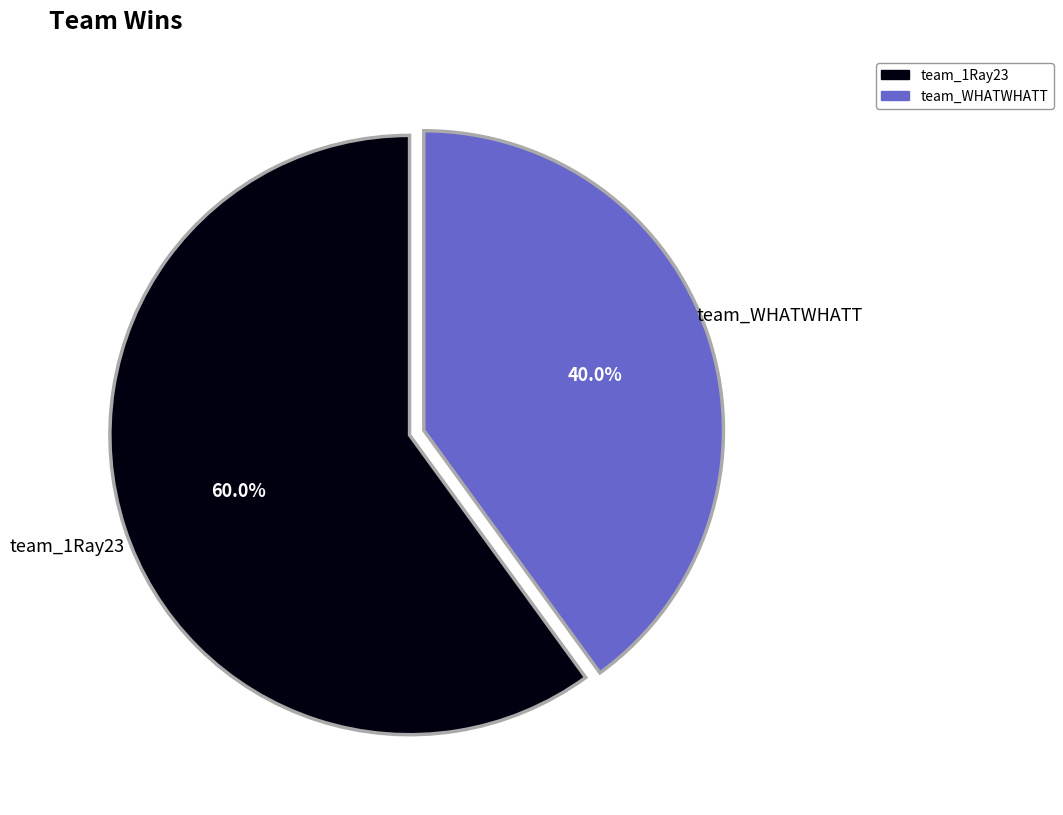

To the nearest percent, what is the difference between the team_1Ray23 and team_WHATWHATT slice percentages?

20%